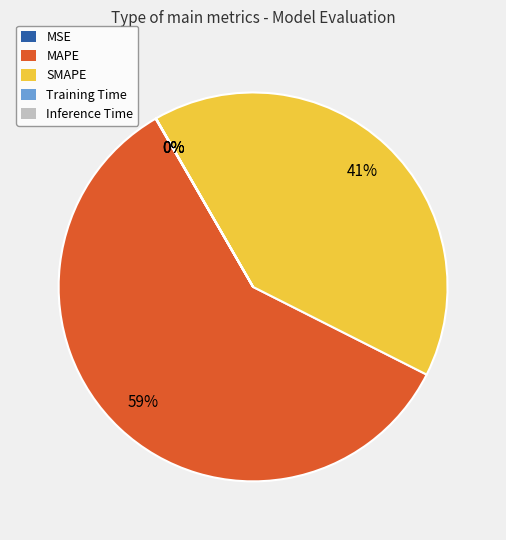

Which has a higher value, MAPE or SMAPE?

MAPE